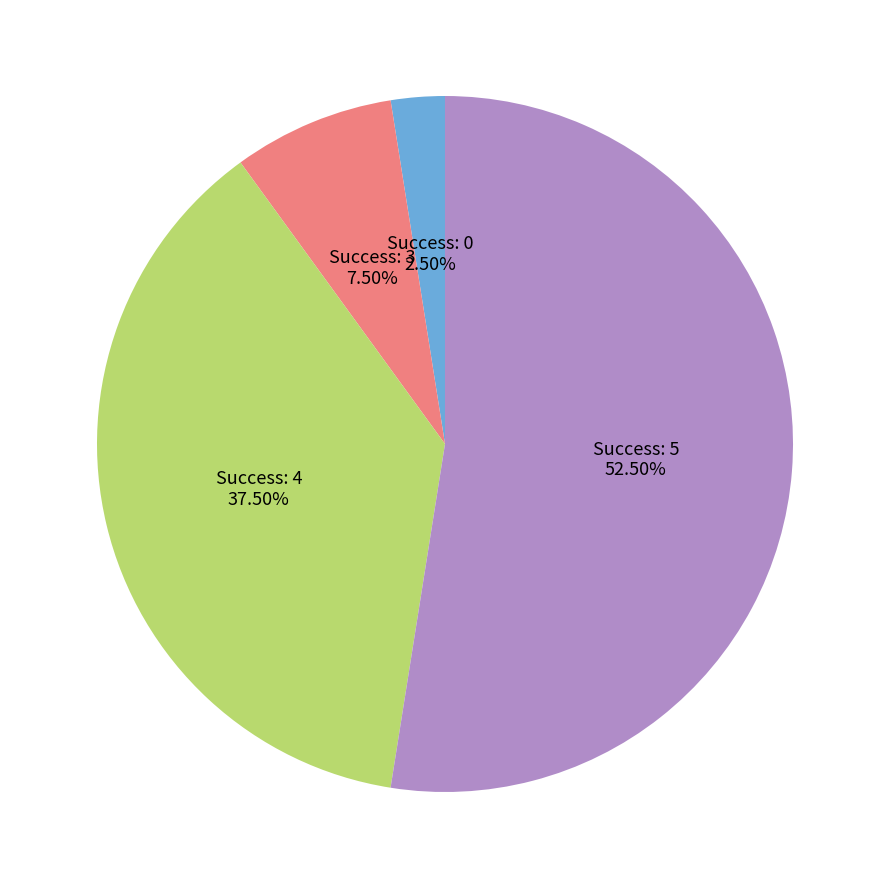

Is the sum of Success: 5 and Success: 3 greater than half?

Yes